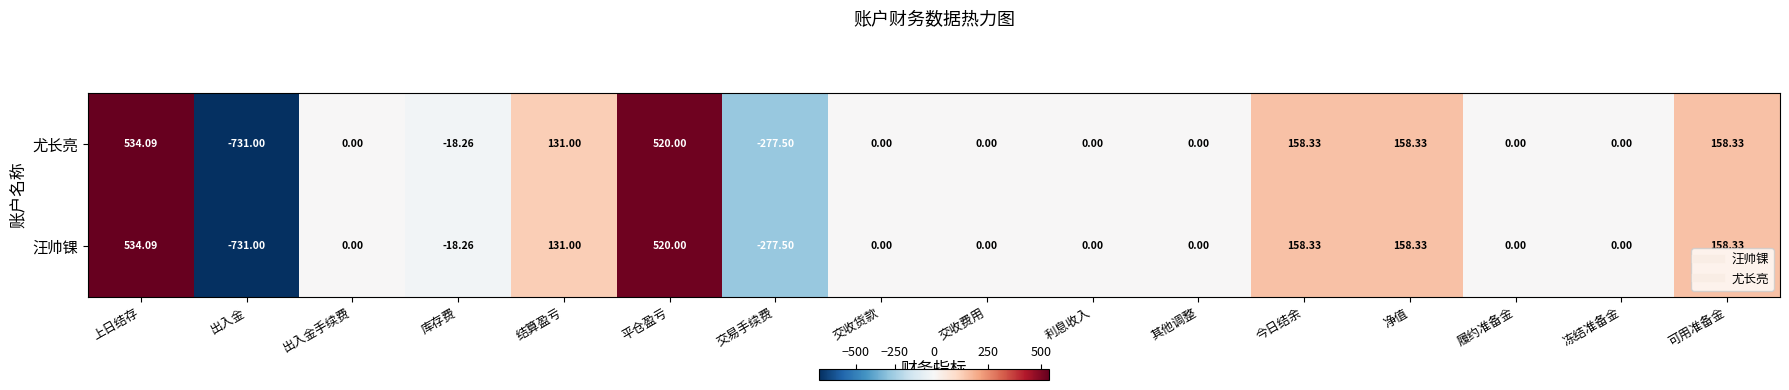

Where does the 汪帅锞 series first go above 0?

上日结存